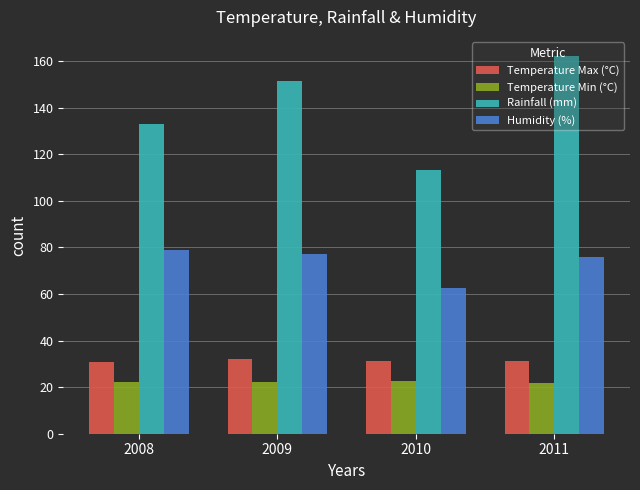

Rank the series by their maximum value, from lowest to highest.

Temperature Min (°C), Temperature Max (°C), Humidity (%), Rainfall (mm)